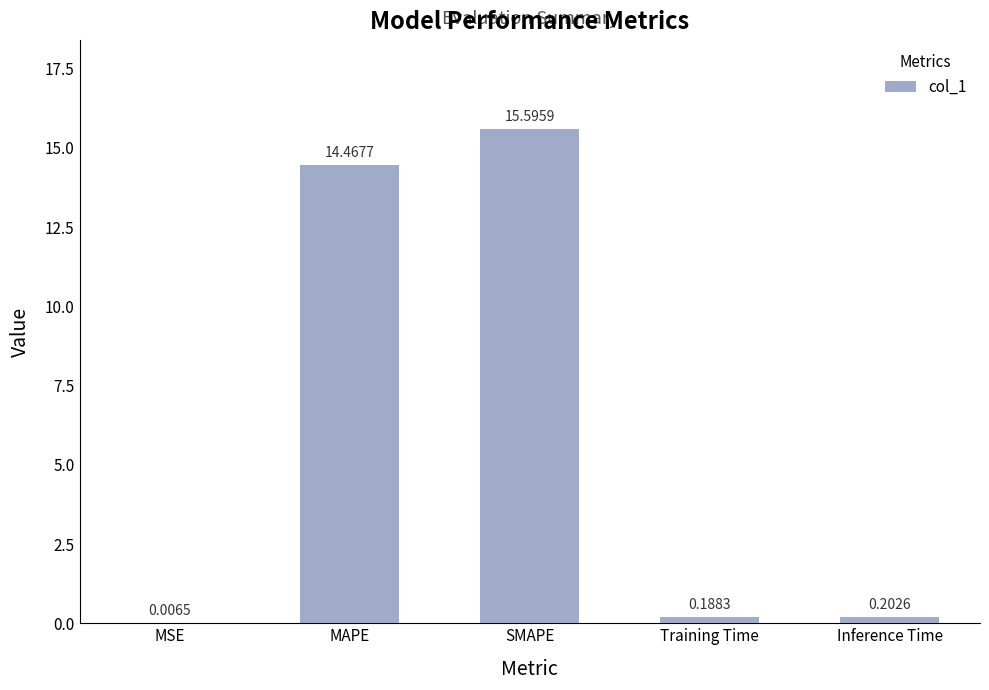

What is the change in value from MSE to Training Time?

+0.2